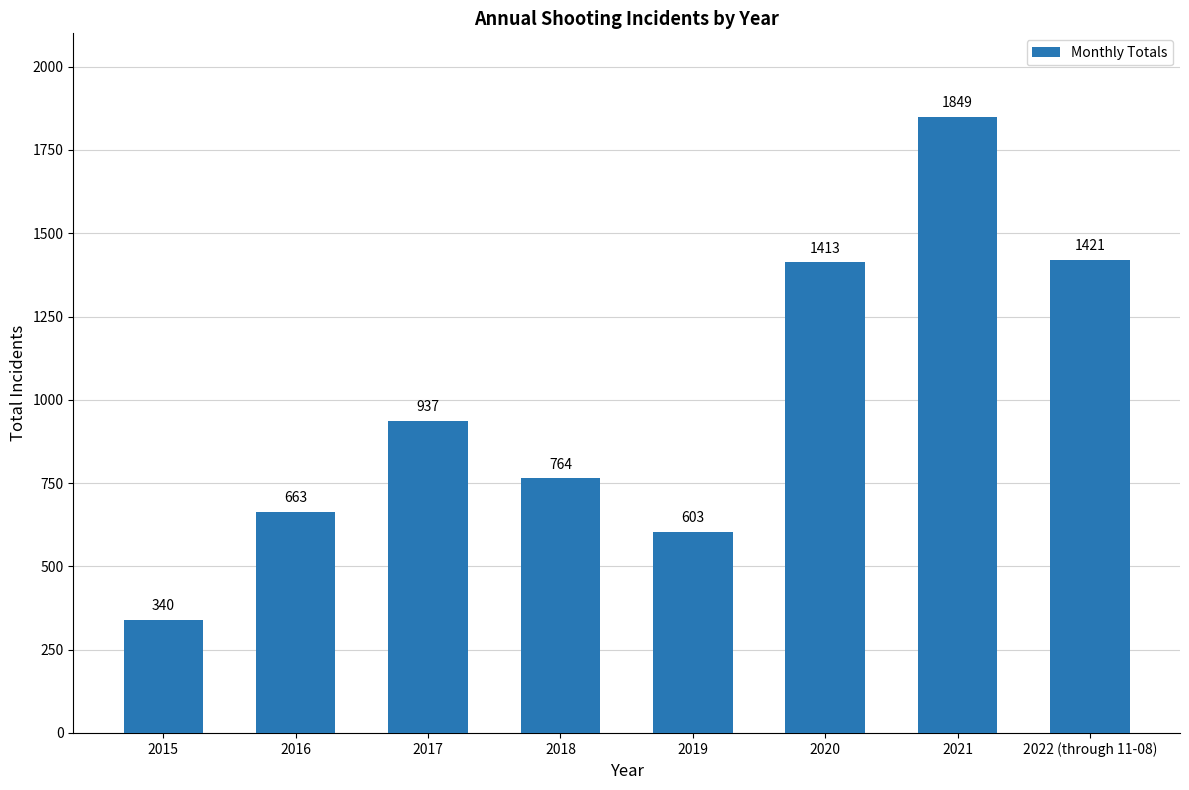

Reading left to right, what are all the values shown in this chart?

340	663	937	764	603	1413	1849	1421